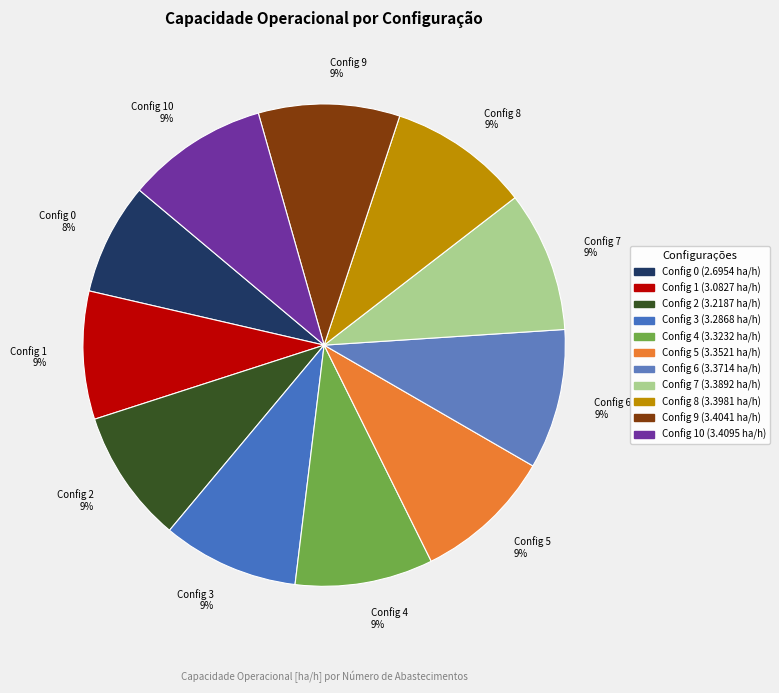

To the nearest percent, what is the difference between the Config 0 8% and Config 1 9% slice percentages?

1%